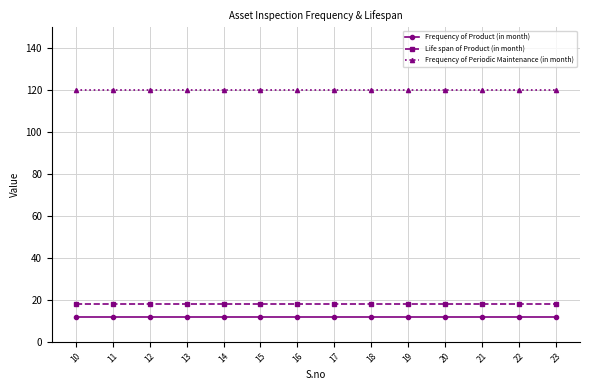

What is the sum of all Frequency of Periodic Maintenance (in month) values?

1680